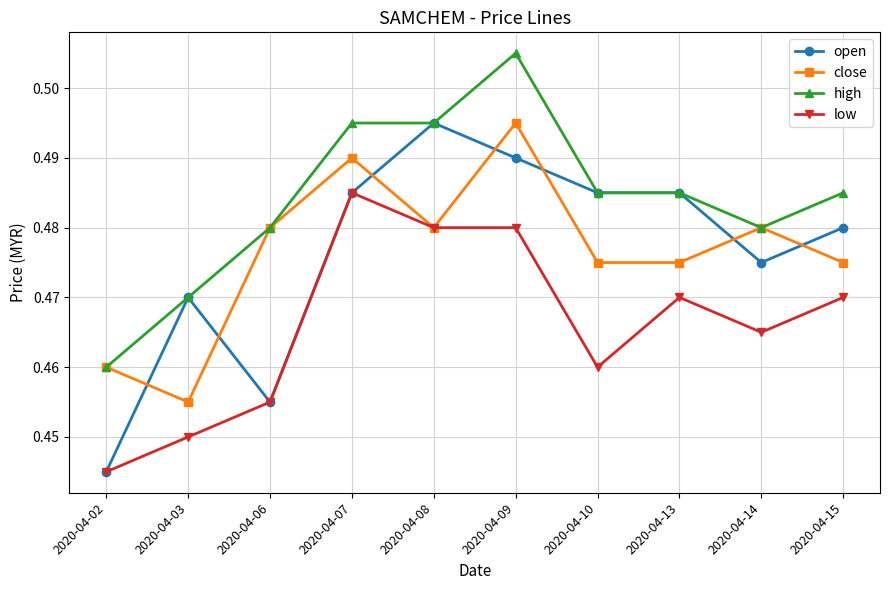

How many times do close and open cross each other?

7